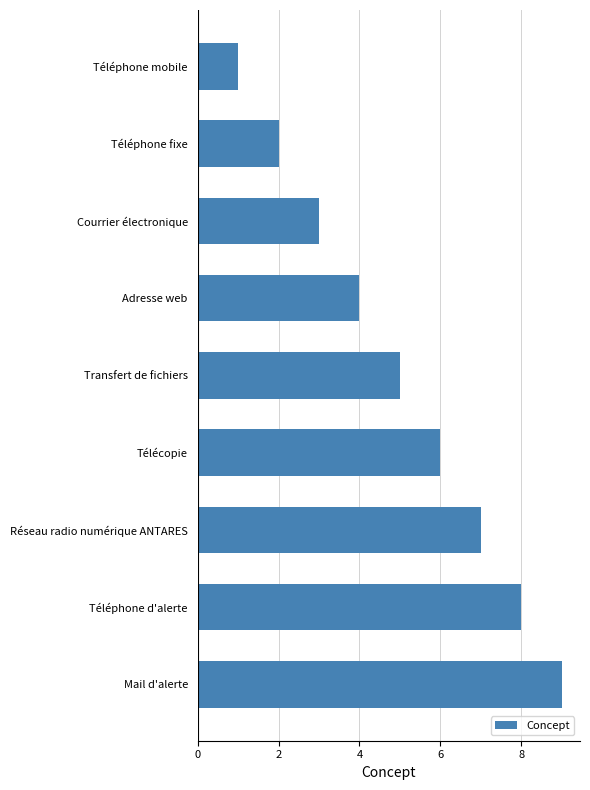

Which has a higher value, Adresse web or Mail d'alerte?

Mail d'alerte